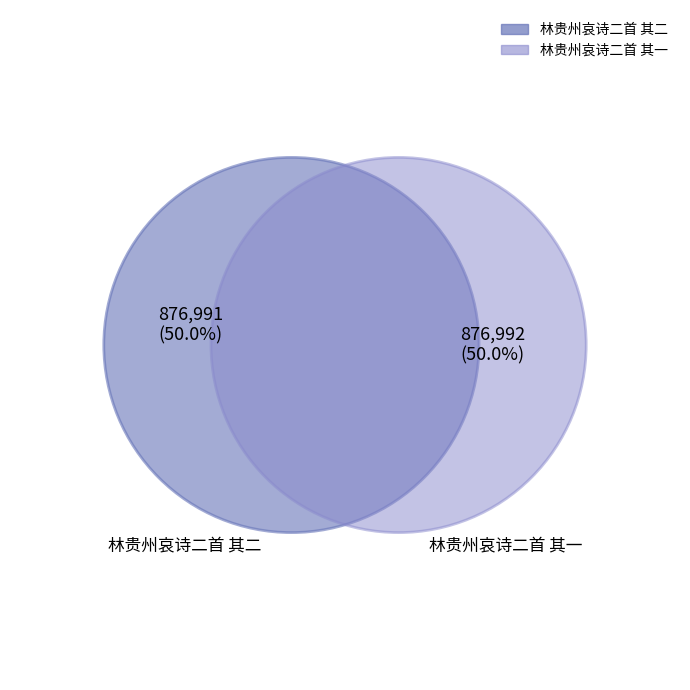

How many slices are in this pie chart?

2